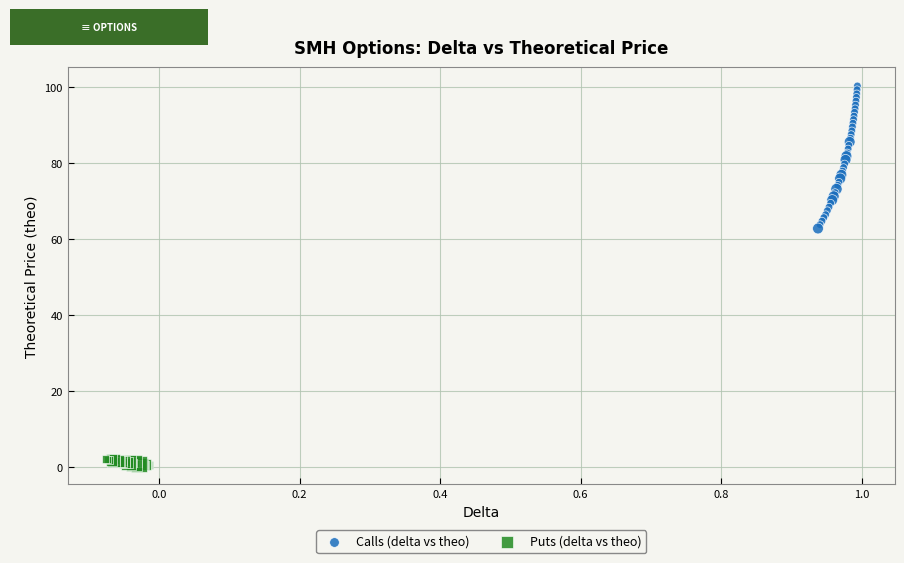

Which series has the largest Y range (max minus min)?

Calls (delta vs theo)